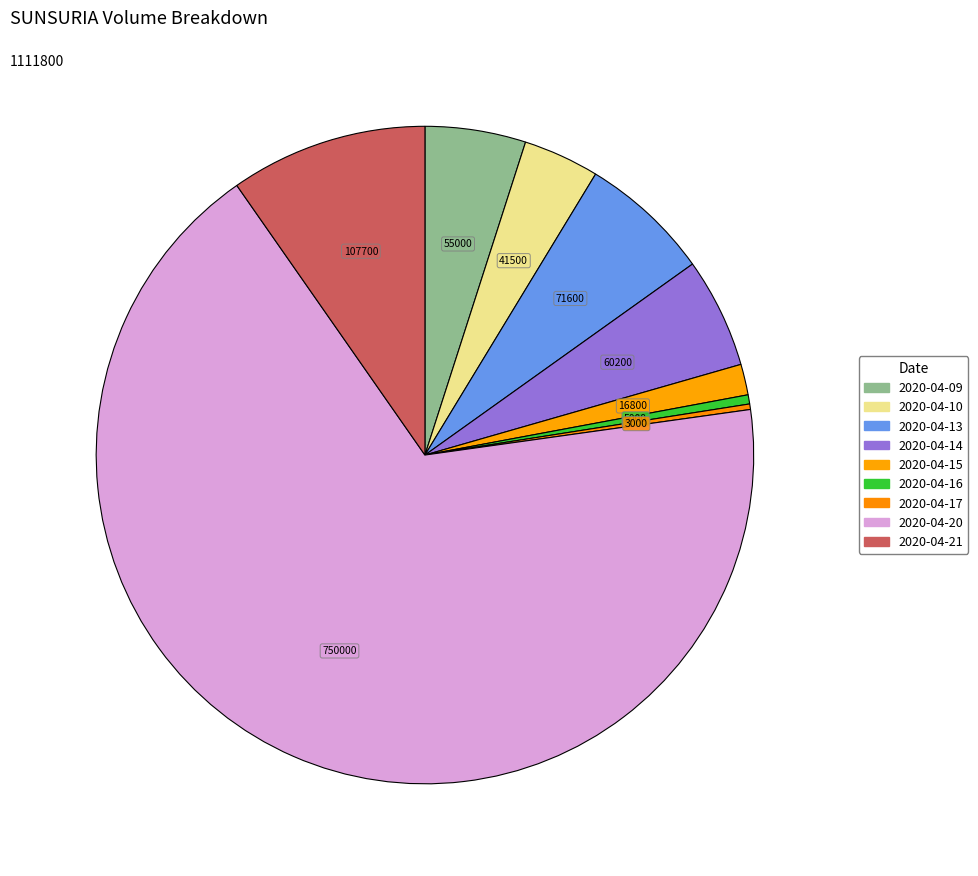

How many slices are in this pie chart?

9